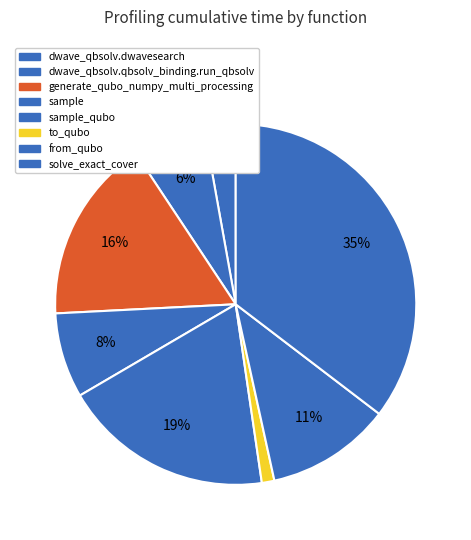

What is the smallest slice in the pie chart?

to_qubo